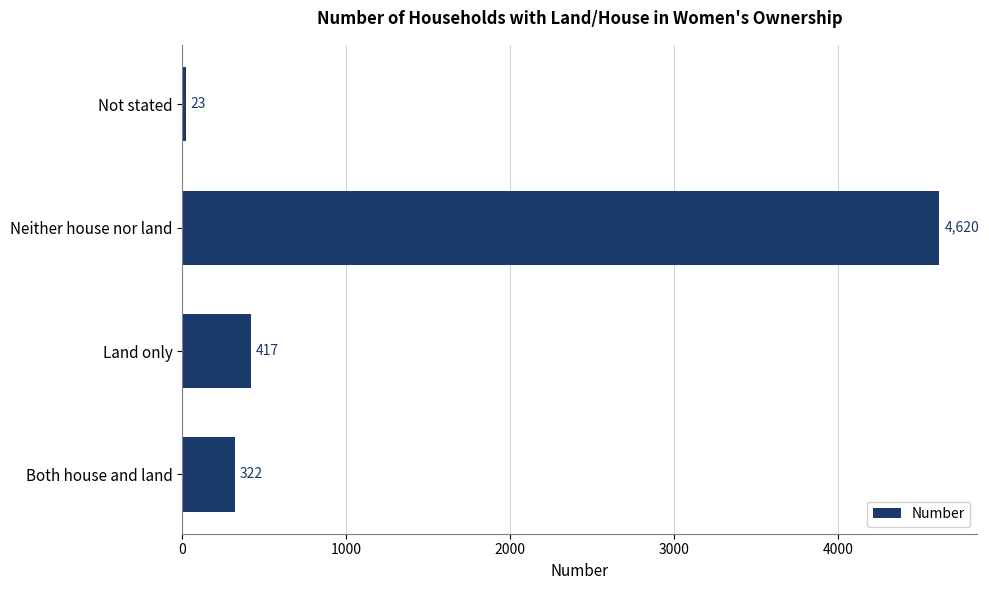

Rank the categories by value from highest to lowest.

Neither house nor land, Land only, Both house and land, Not stated